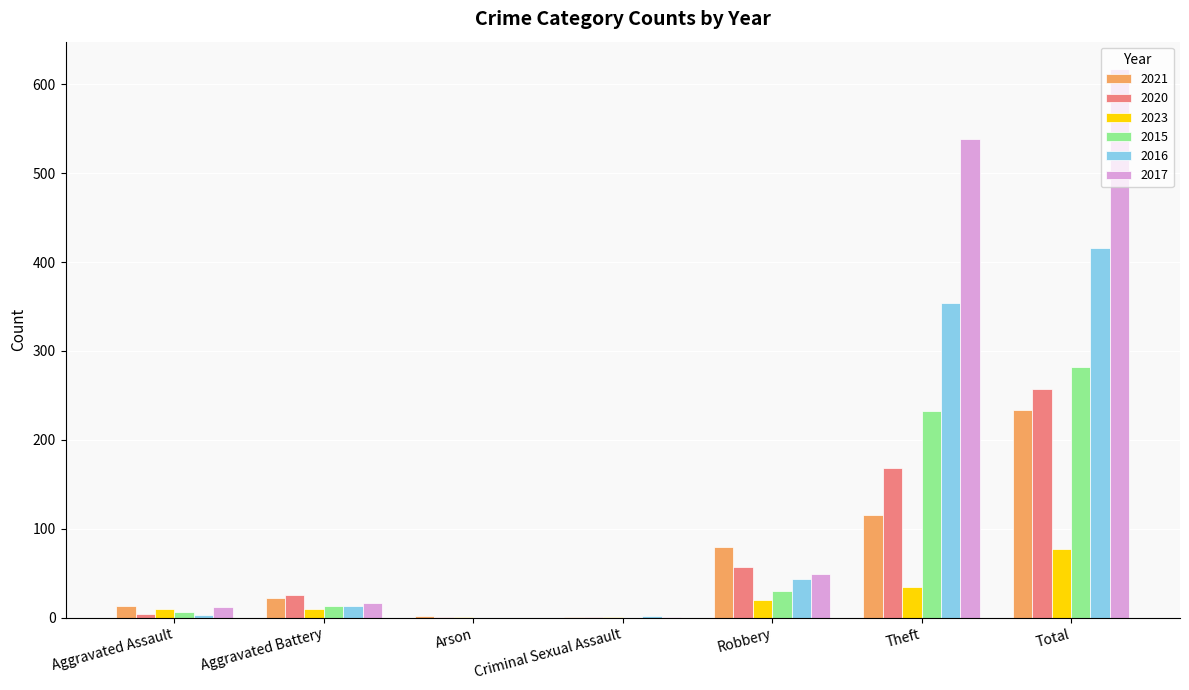

What is the greatest value displayed?

617